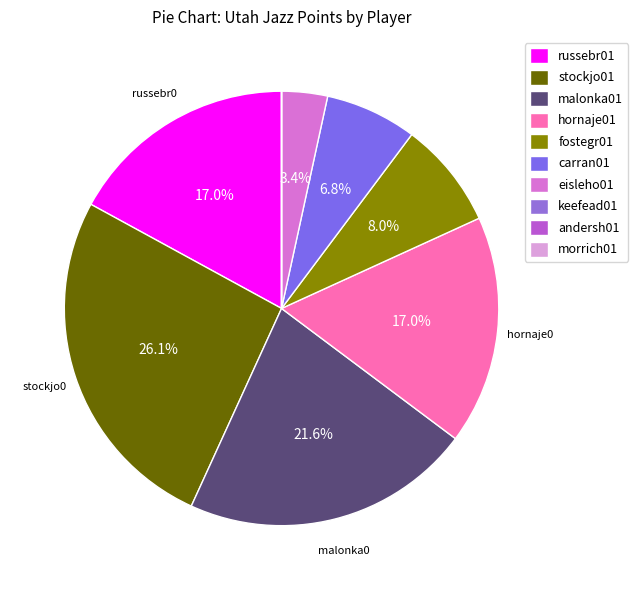

To the nearest percent, what percentage of the pie is russebr01?

17%